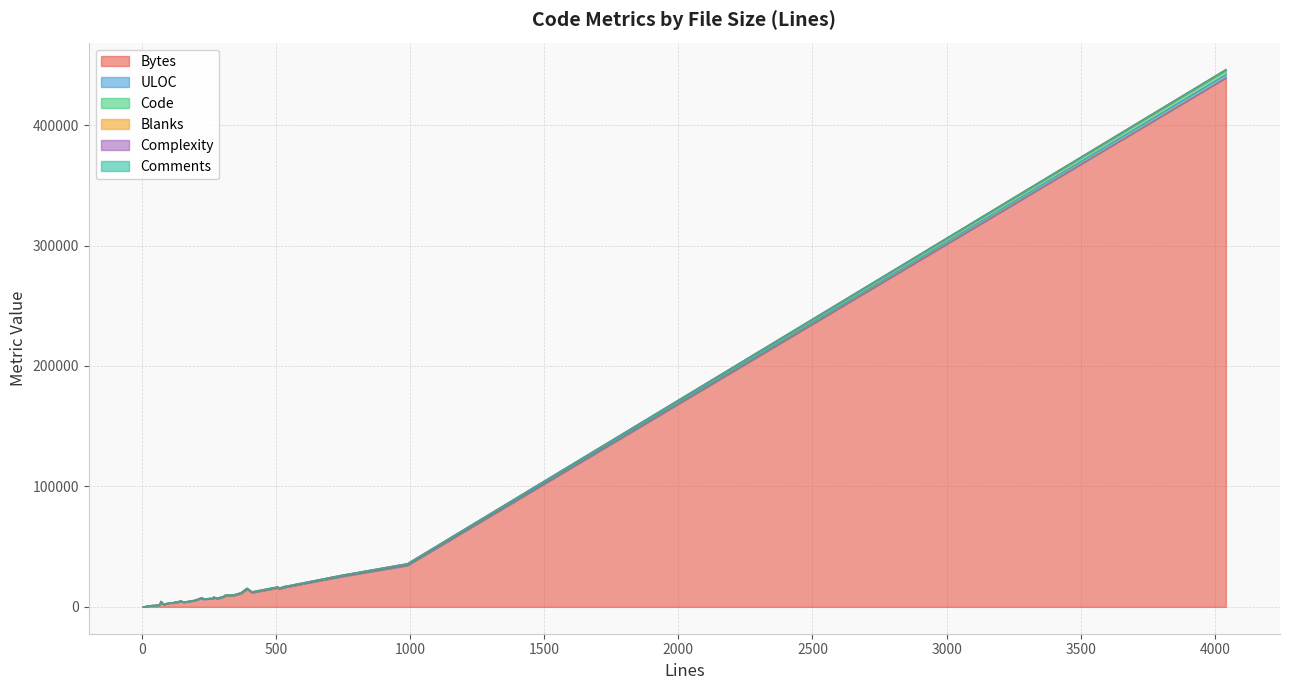

How many distinct data groups are displayed?

6